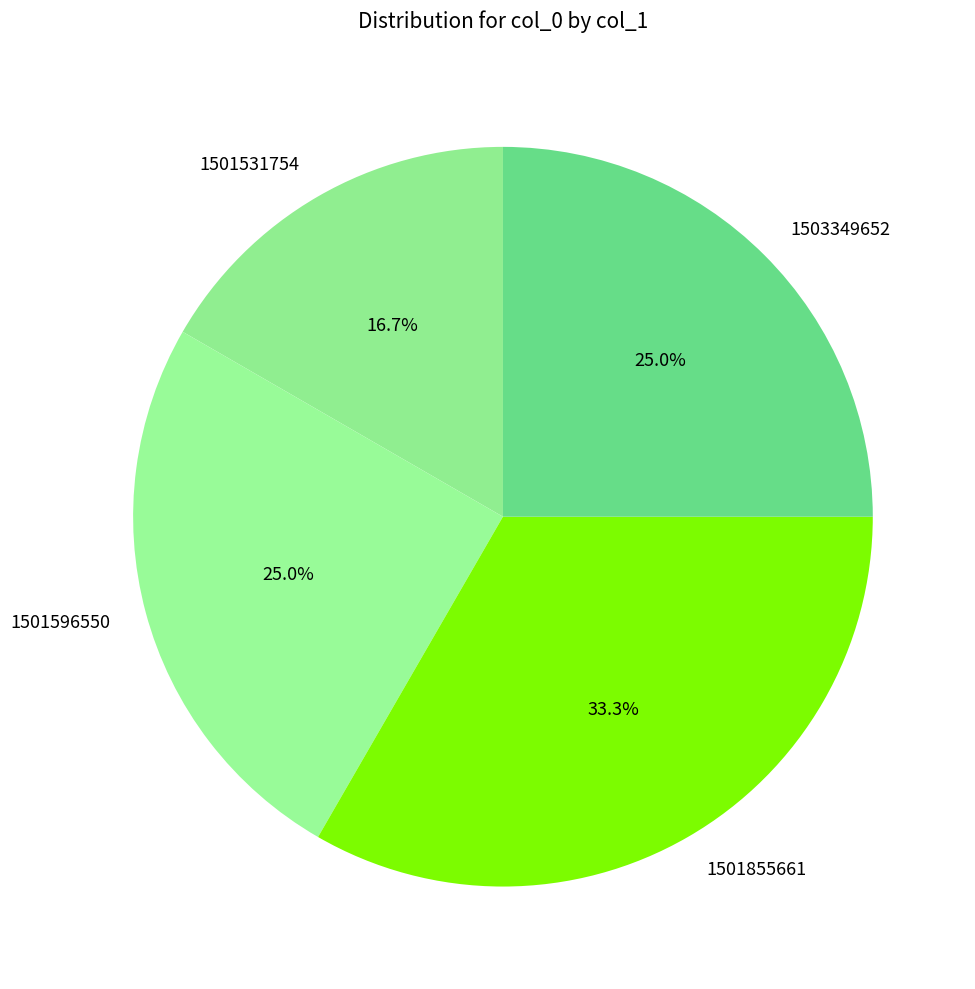

How many segments does this pie chart have?

4